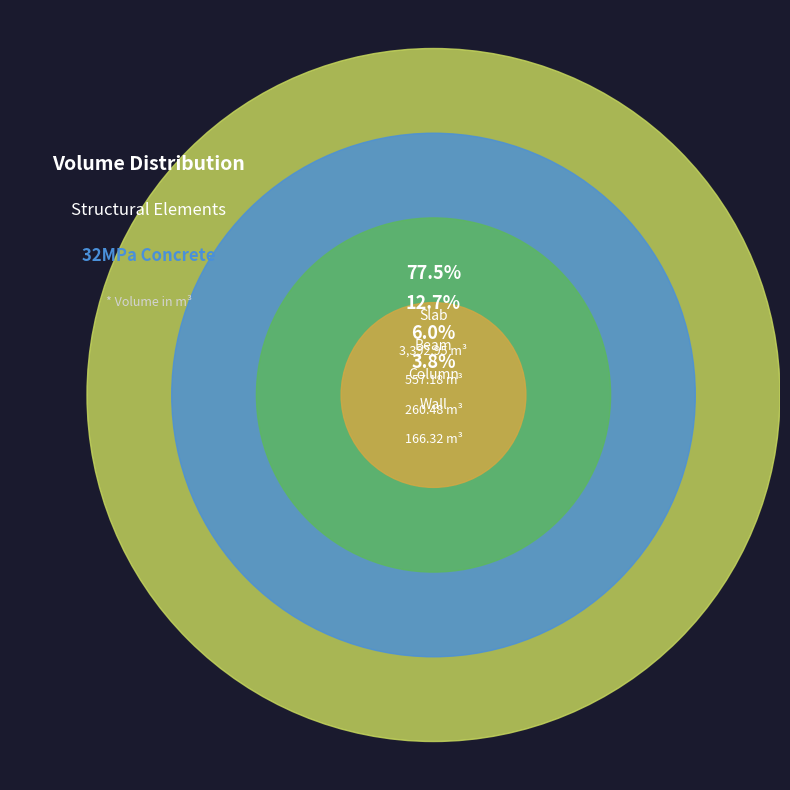

To the nearest percent, what is the combined percentage of Beam and Wall?

17%